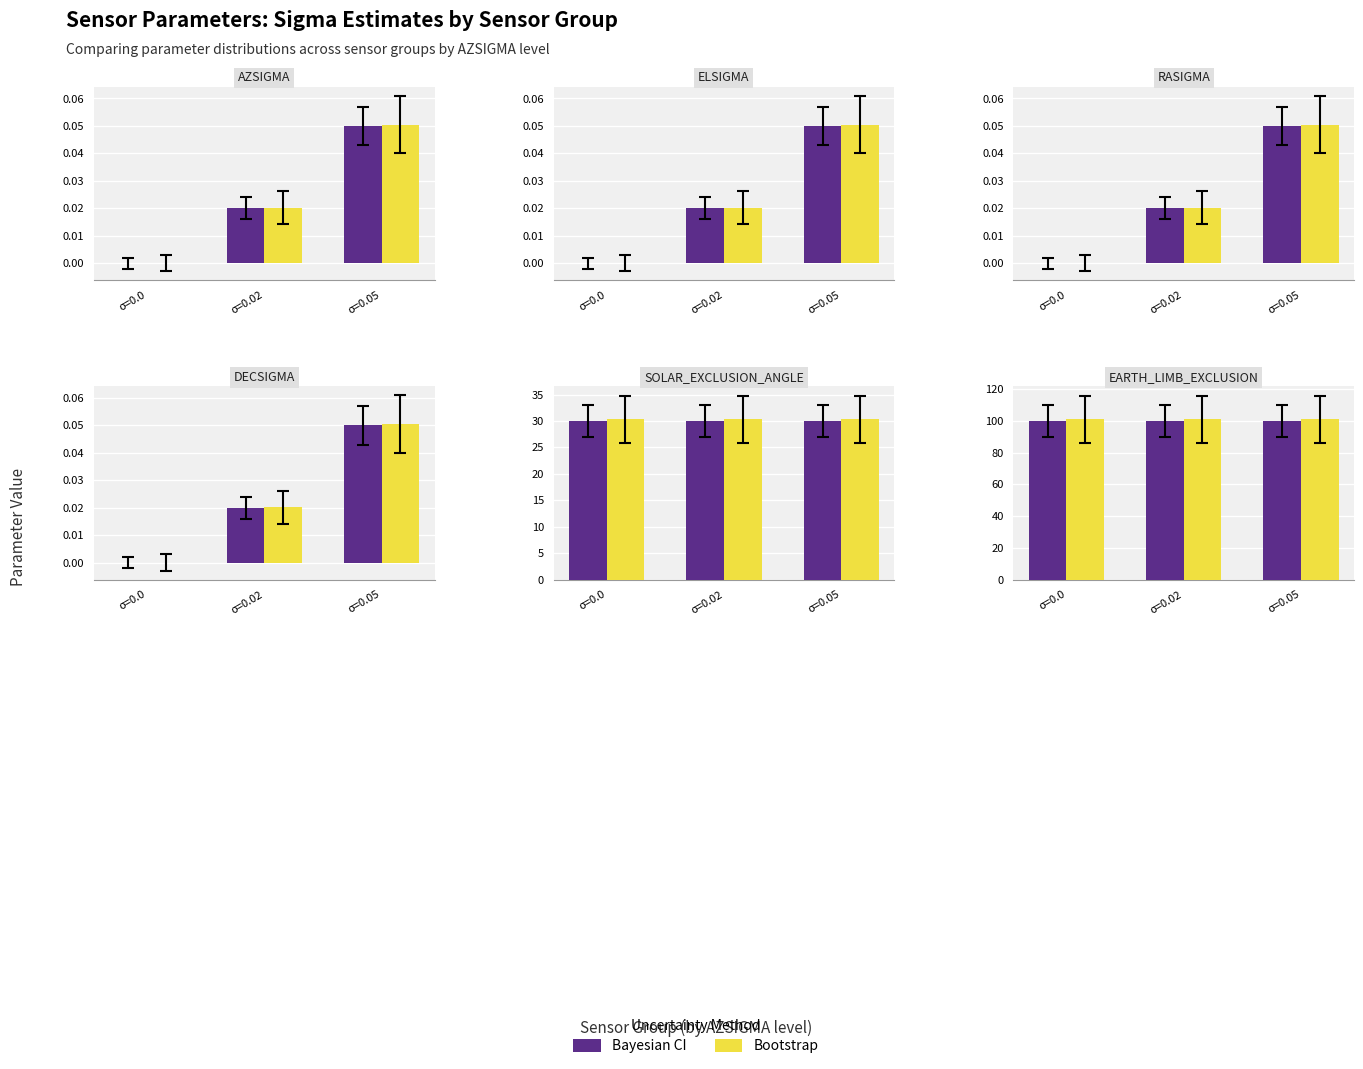

How many categories are shown in the chart?

3